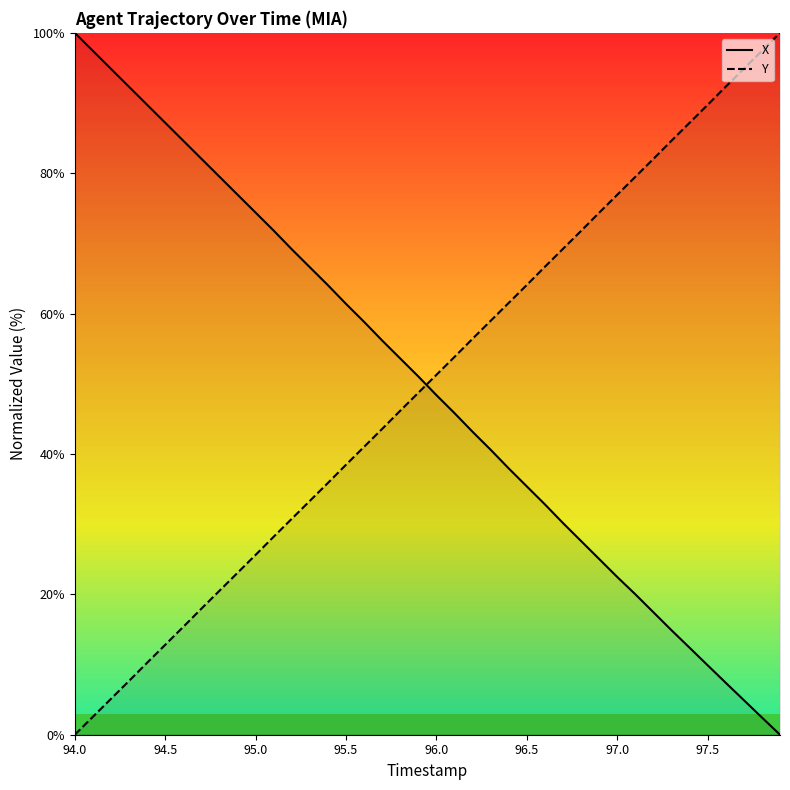

Rank the series by their maximum value, from lowest to highest.

X, Y